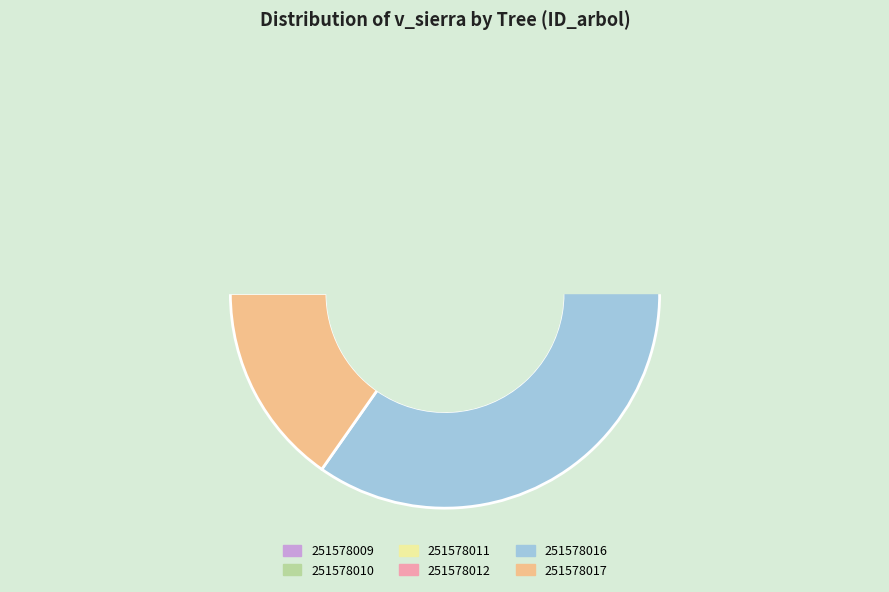

Does any single category account for the majority?

No